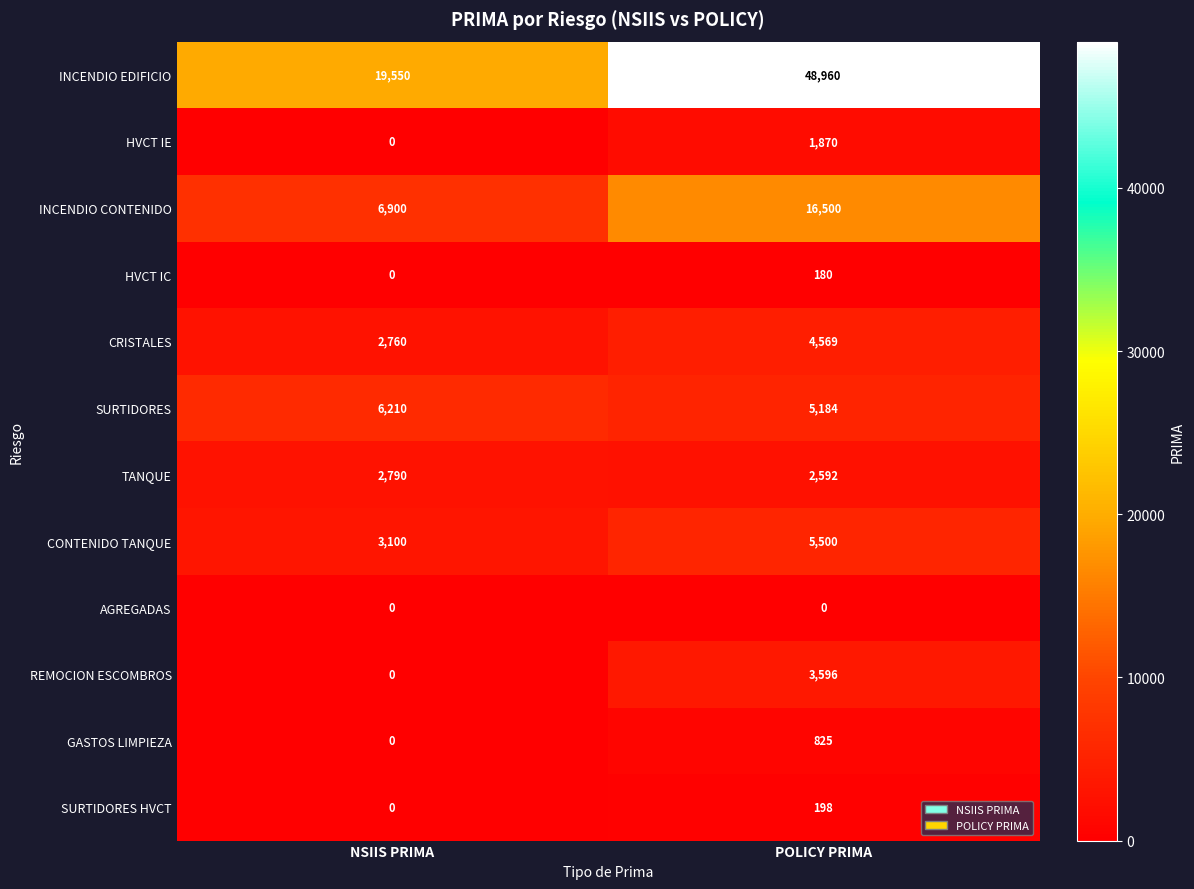

Which series has the widest spread of values?

INCENDIO EDIFICIO